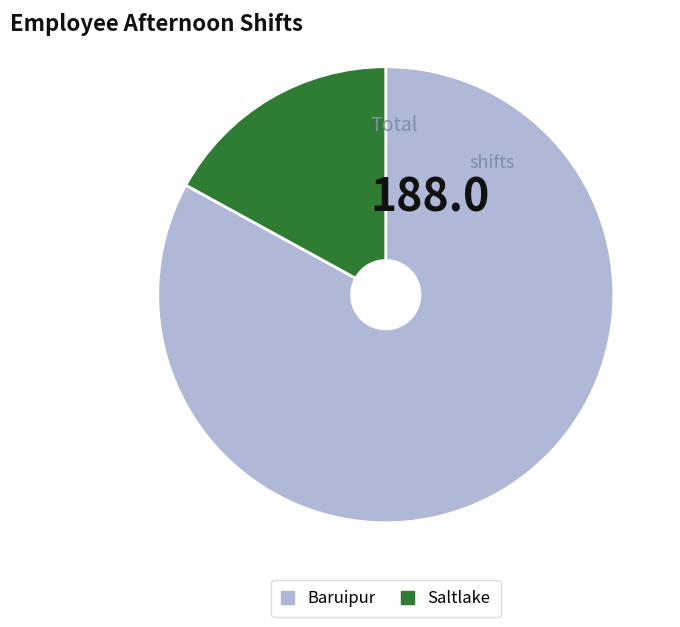

What is the ratio of the value at Baruipur to the value at Saltlake?

4.9